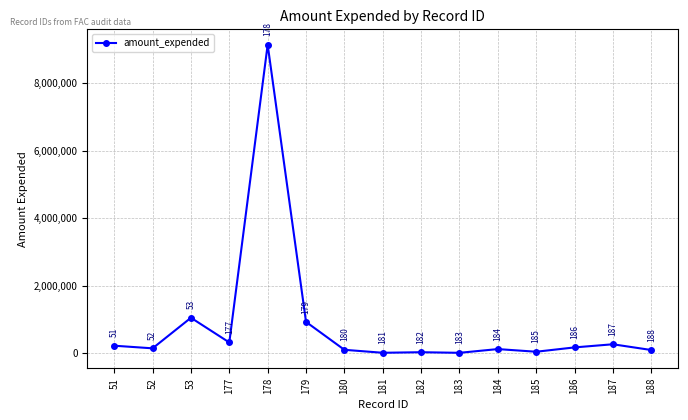

Read the value at 185, to the nearest 100.

45300